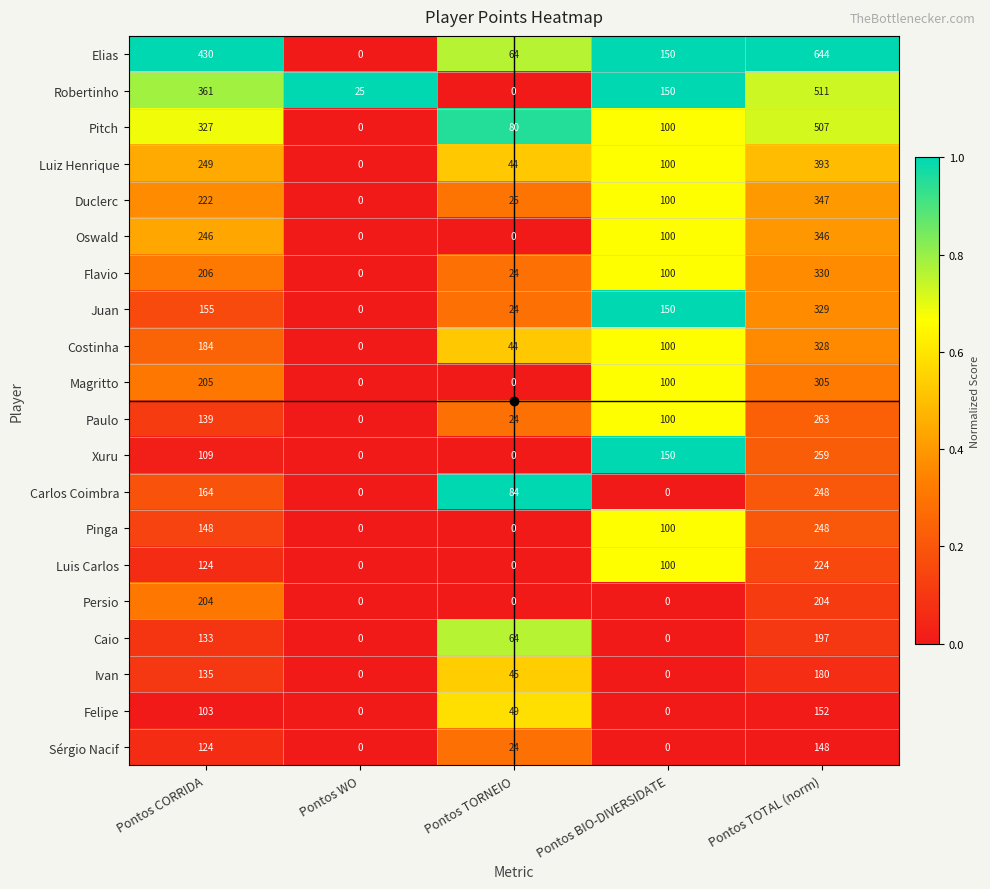

What value does the Sérgio Nacif series have at Pontos CORRIDA?

124